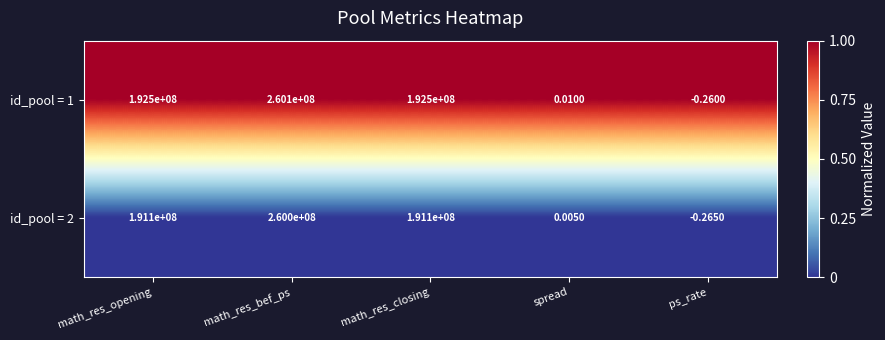

Which series has the largest total across all categories?

id_pool = 1